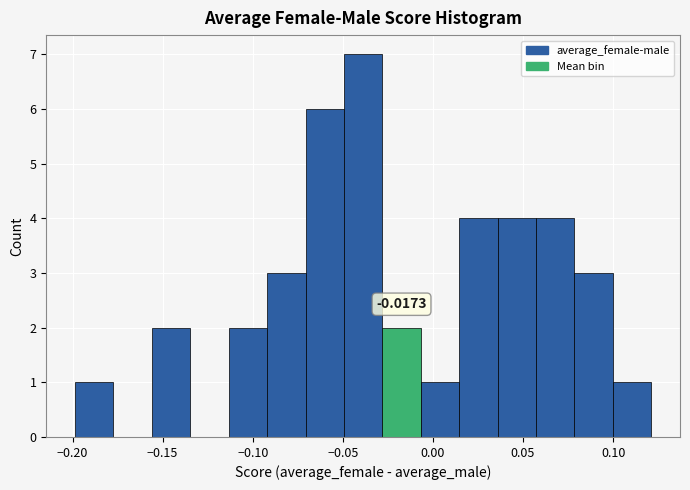

Over which range of the x-axis is the bar tallest?

-0.050 to -0.030